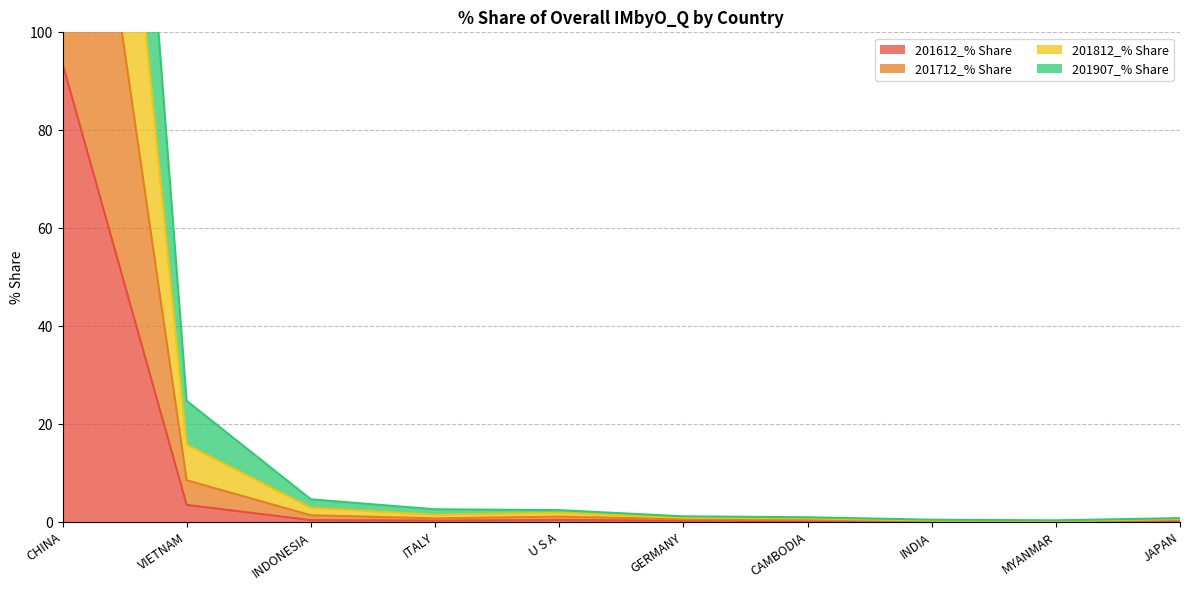

What is the lowest value of the 201907_% Share series?

0.1